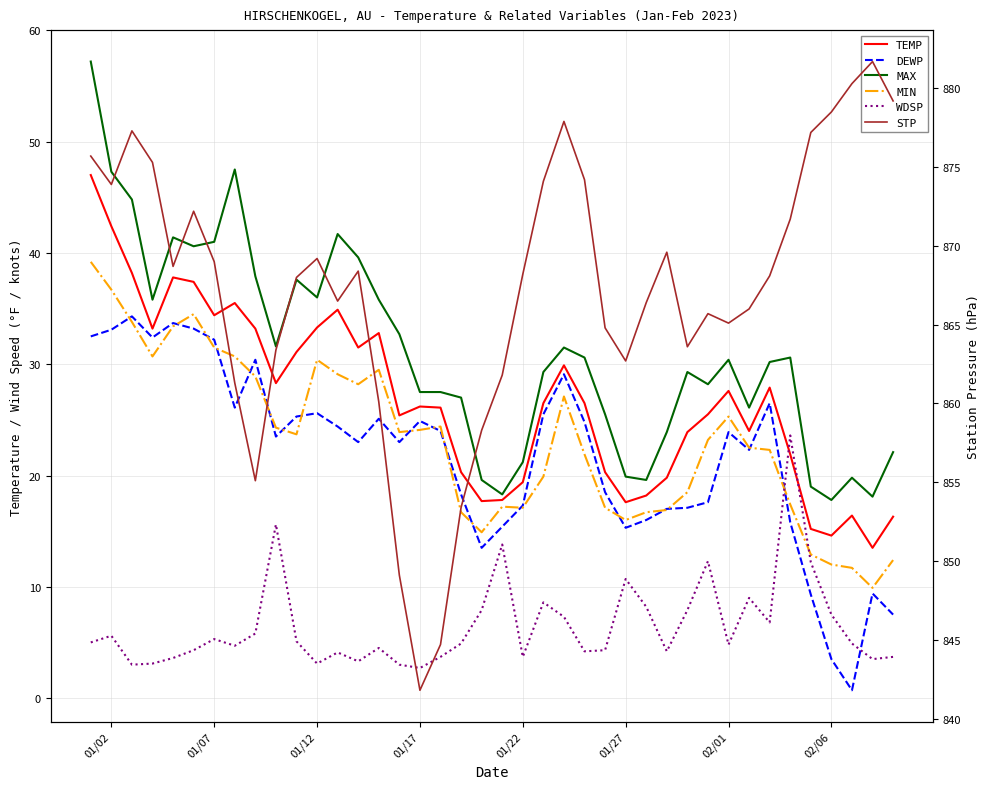

Which series has the widest spread of values?

STP